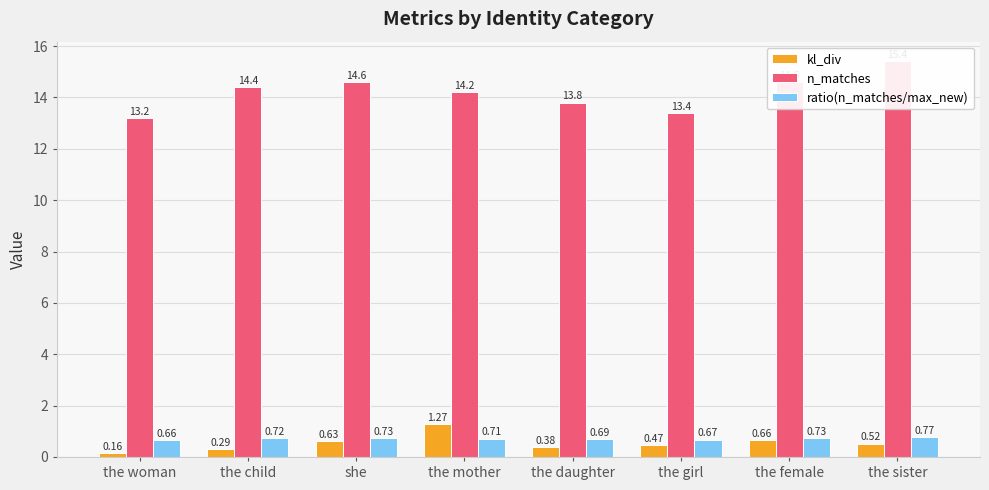

How many bars are there in total?

24